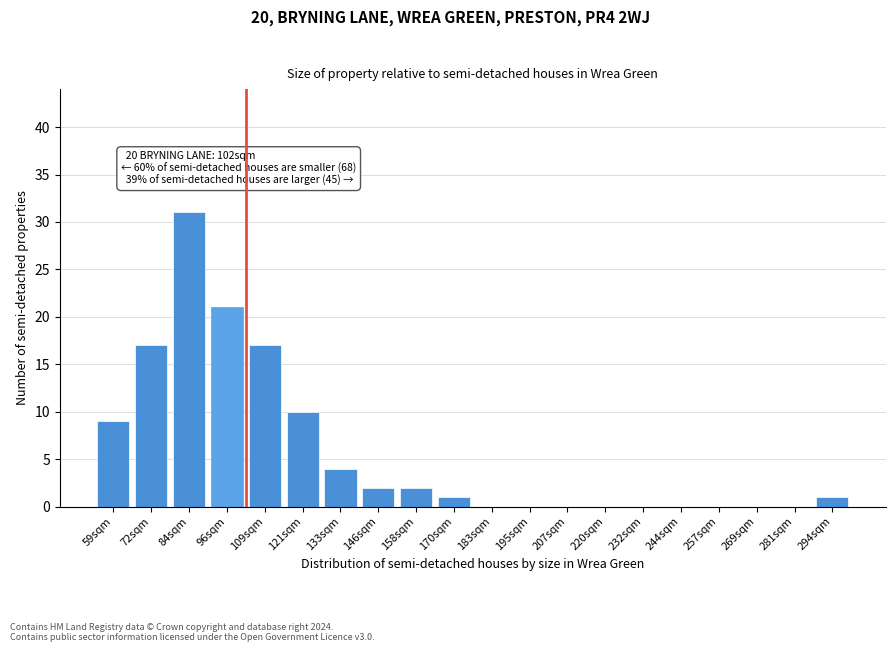

Reading left to right, transcribe all the data shown in this chart.

59sqm=9	72sqm=17	84sqm=31	96sqm=21	109sqm=17	121sqm=10	133sqm=4	146sqm=2	158sqm=2	170sqm=1	183sqm=0	195sqm=0	207sqm=0	220sqm=0	232sqm=0	244sqm=0	257sqm=0	269sqm=0	281sqm=0	294sqm=1